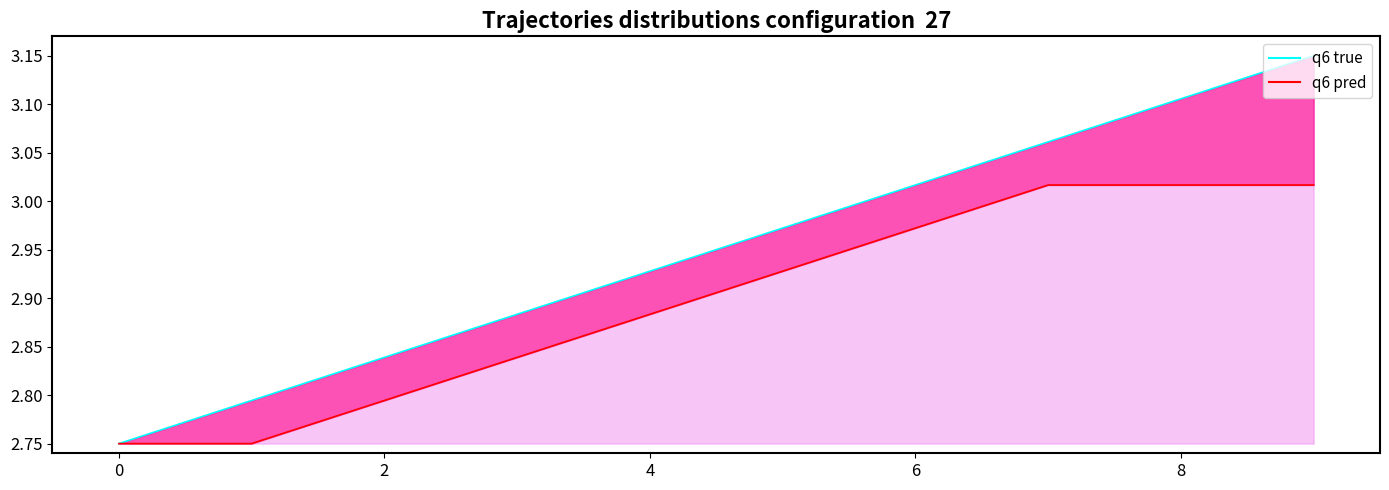

True or false: q6 true and q6 pred intersect in this chart.

False